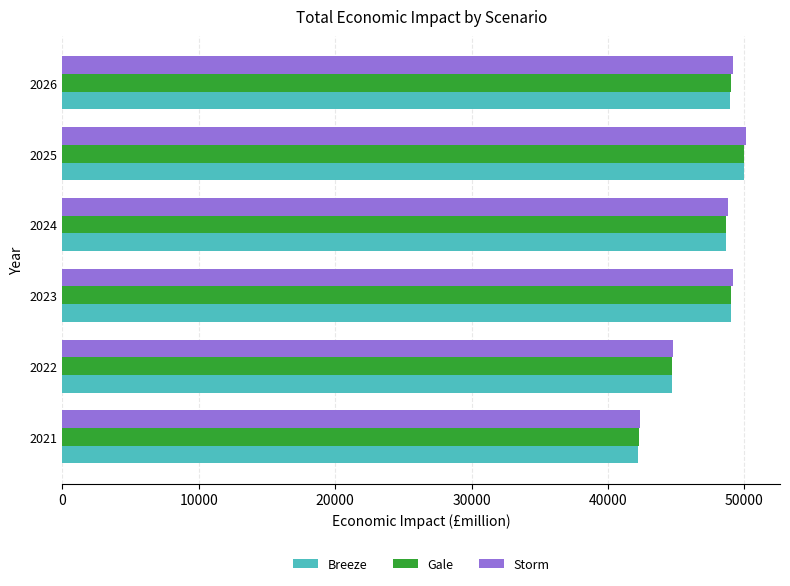

Where is Gale nearest to the value 46117?

2022